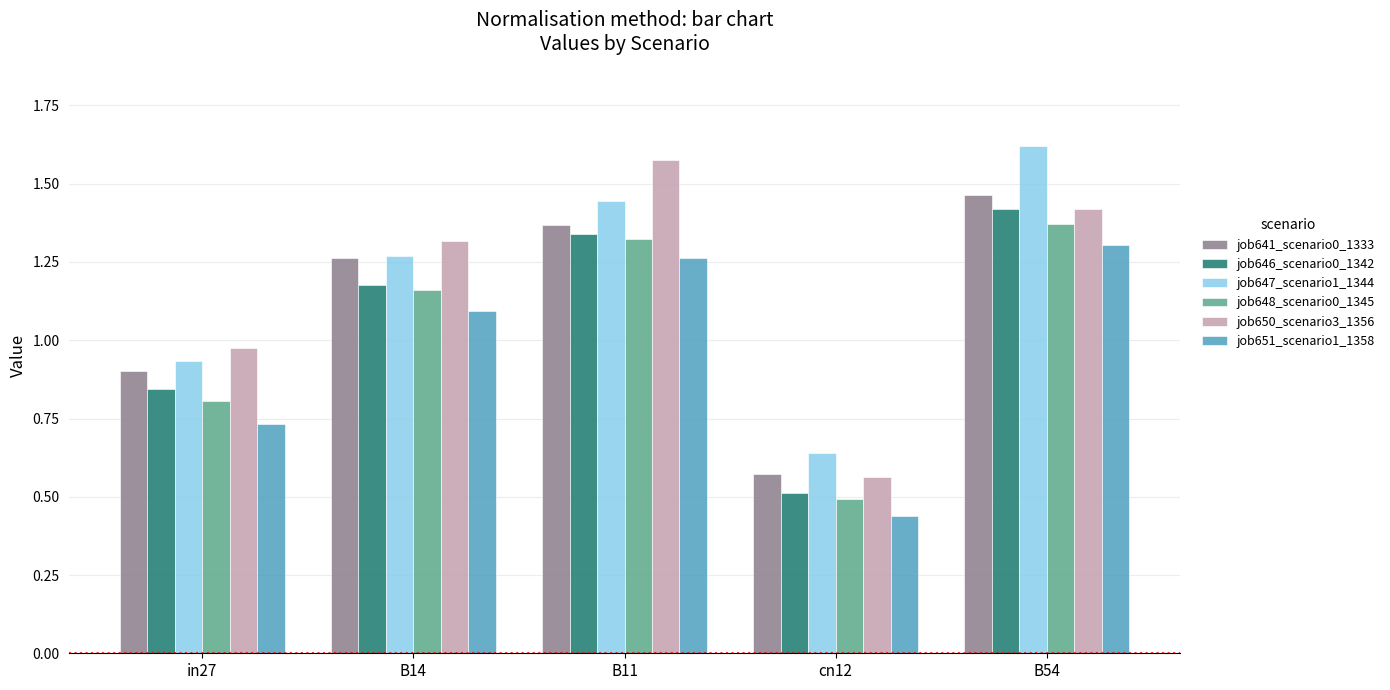

At which label does job646_scenario0_1342 reach its peak?

B54